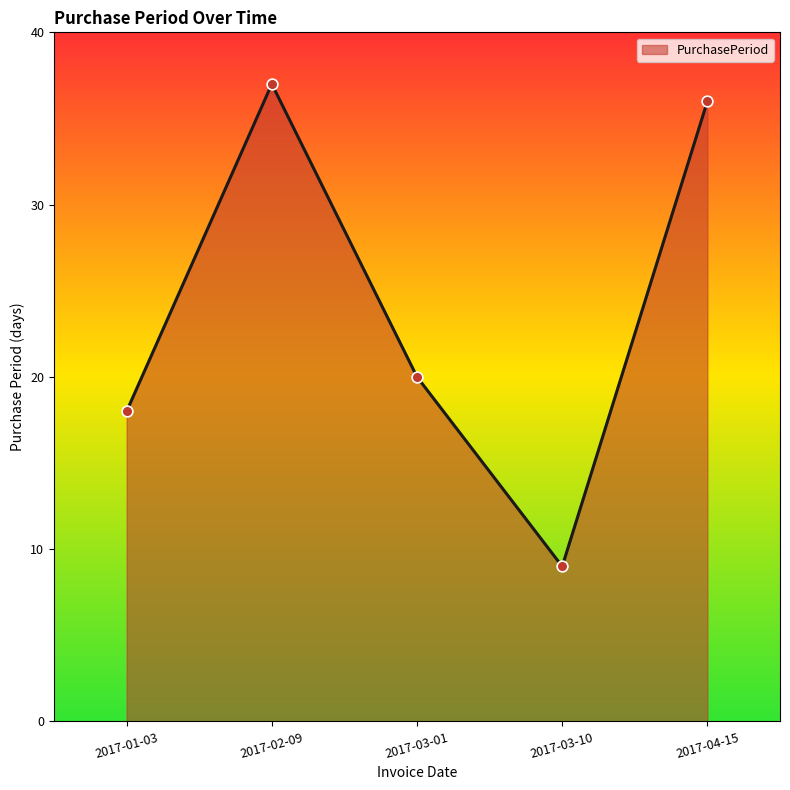

Which has a higher value, 2017-04-15 or 2017-01-03?

2017-04-15